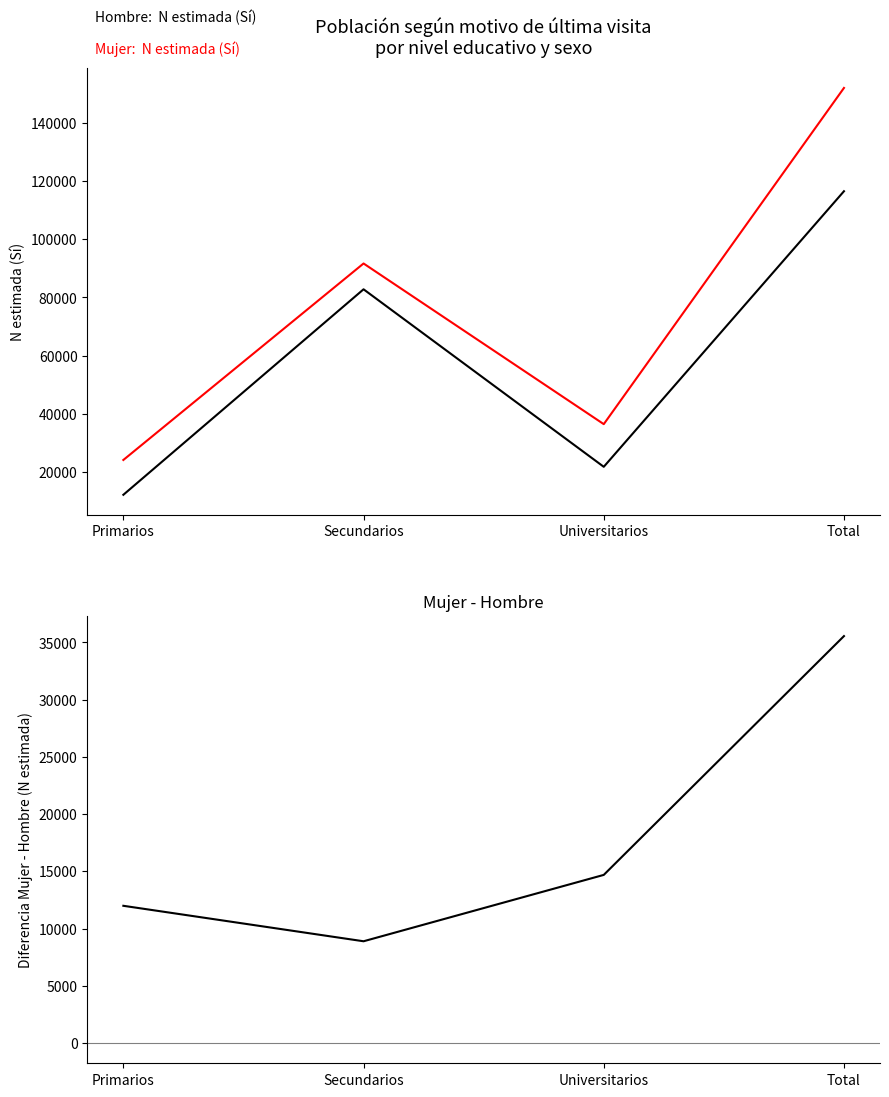

The Hombre: N estimada (Sí) series shows 109044 at Secundarios. True or false?

False